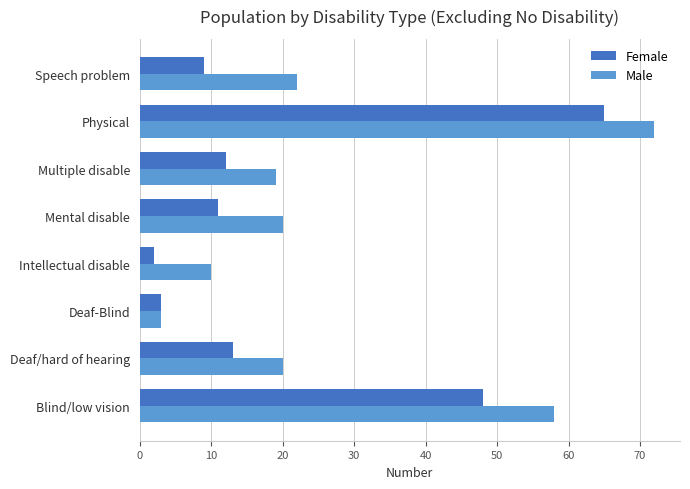

Count the number of data series in this chart.

2